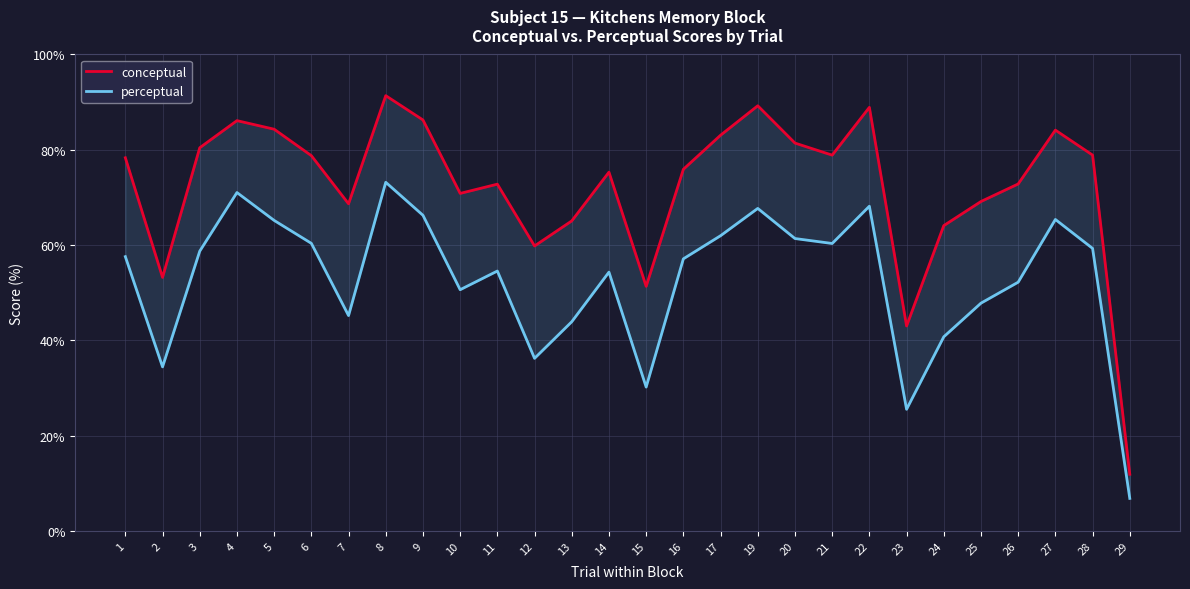

Which label corresponds to the largest value in the chart?

8